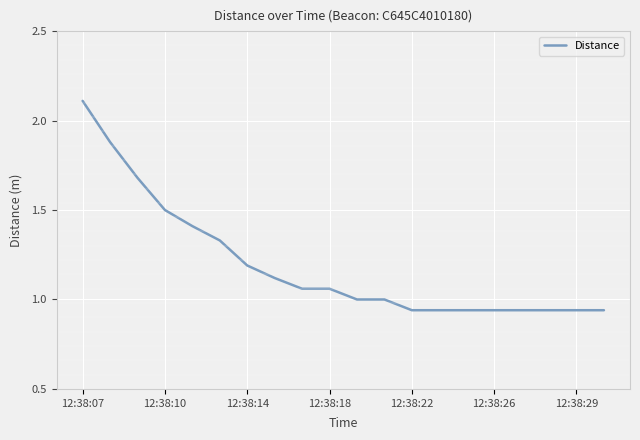

What is the difference between the values at 12:38:26 and 12:38:14?

0.2